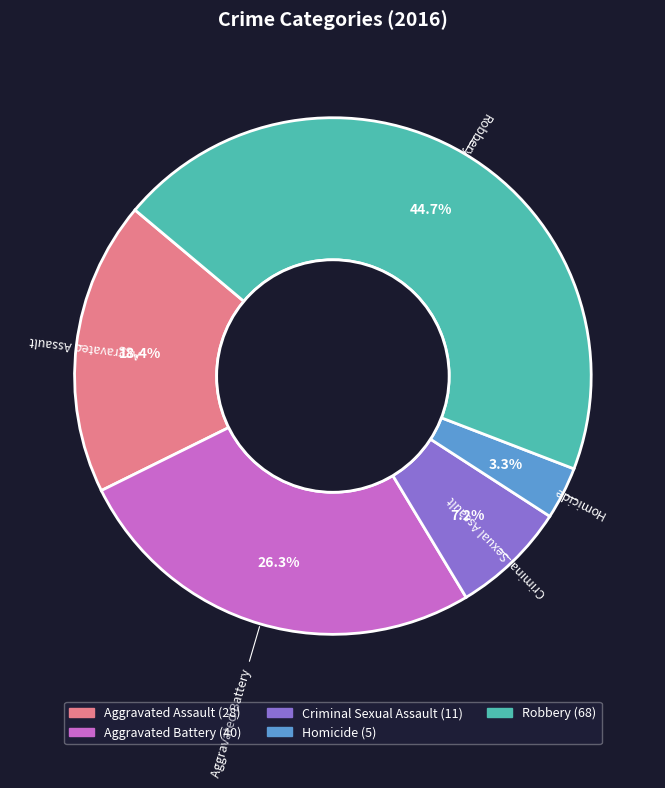

To the nearest percent, what is the difference between the largest and smallest slice percentages?

41%